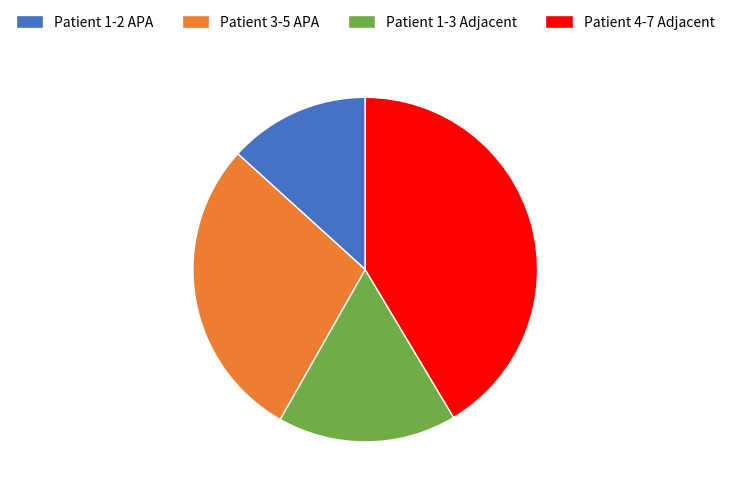

Rank the categories by value from highest to lowest.

Patient 4-7 Adjacent, Patient 3-5 APA, Patient 1-3 Adjacent, Patient 1-2 APA